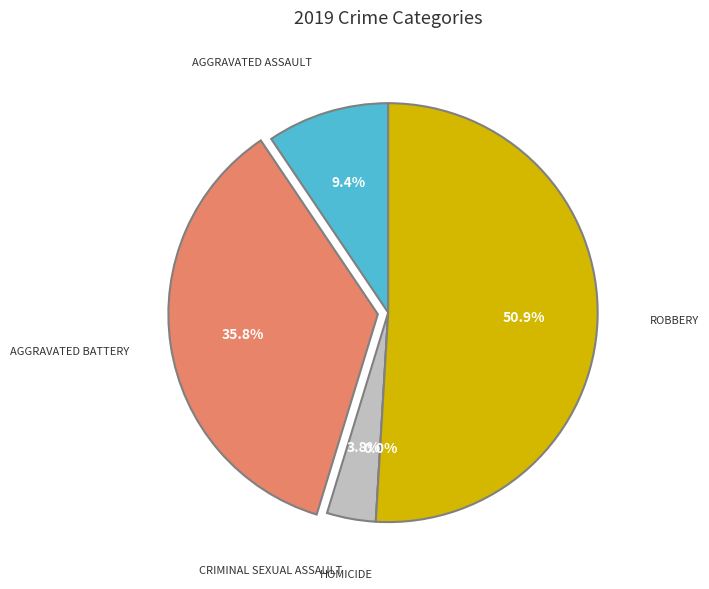

Is it true that Criminal Sexual Assault is 4% of the pie?

True